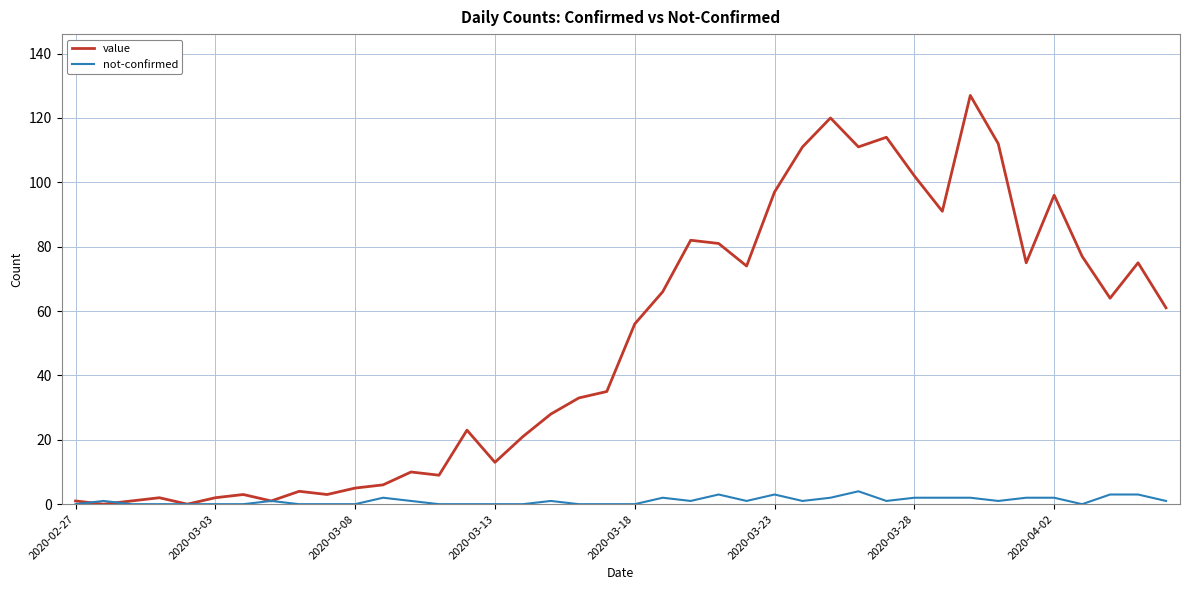

List the series in order of their overall mean, lowest first.

not-confirmed, value